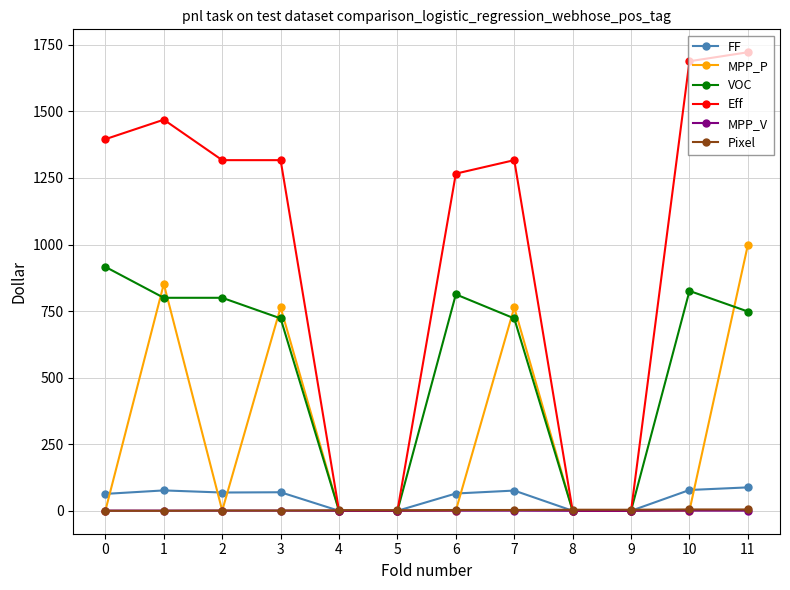

How many data points in Eff are less than 1316?

5